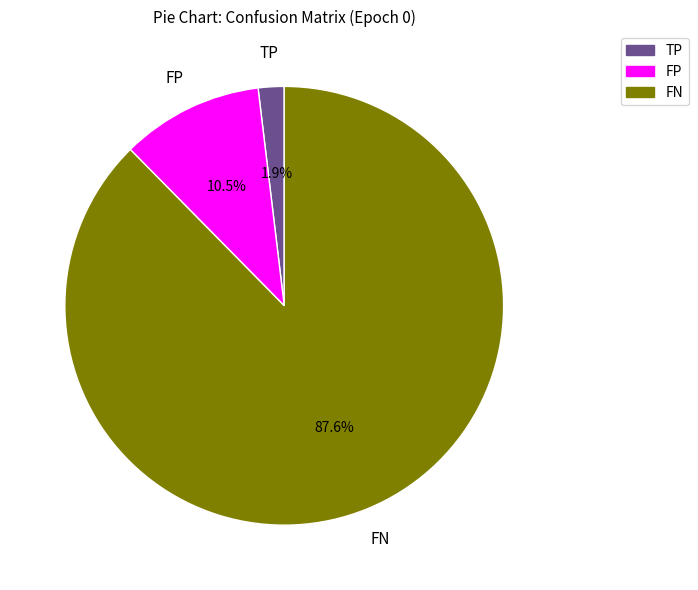

Is there any slice that represents more than half of the pie?

Yes